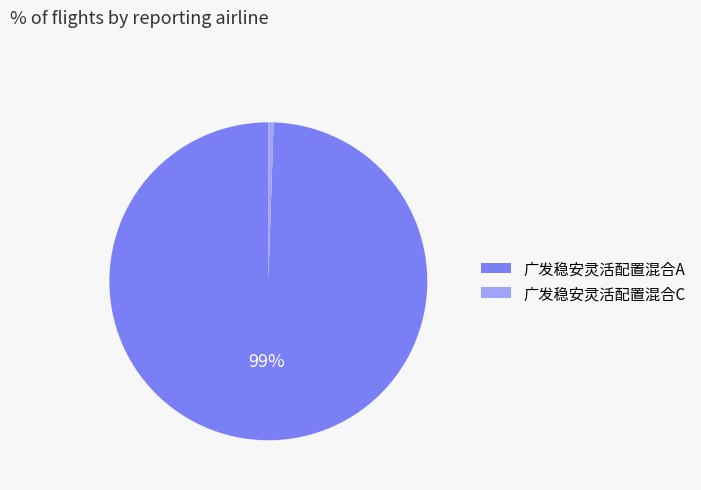

To the nearest percent, what is the combined percentage of 广发稳安灵活配置混合C and 广发稳安灵活配置混合A?

100%